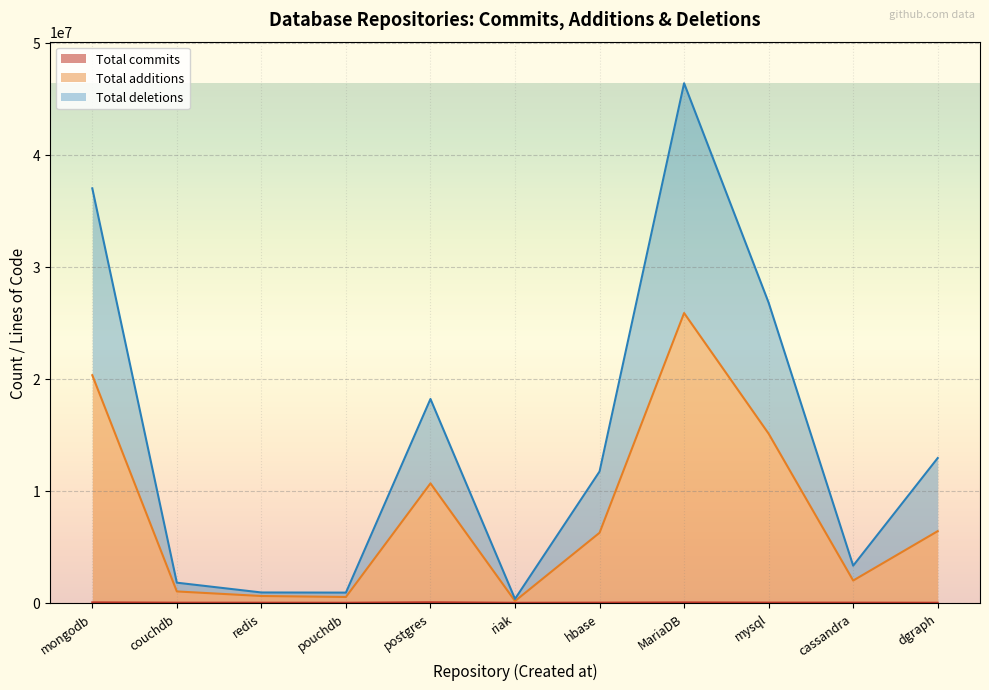

What is the minimum value for Total additions?

154156